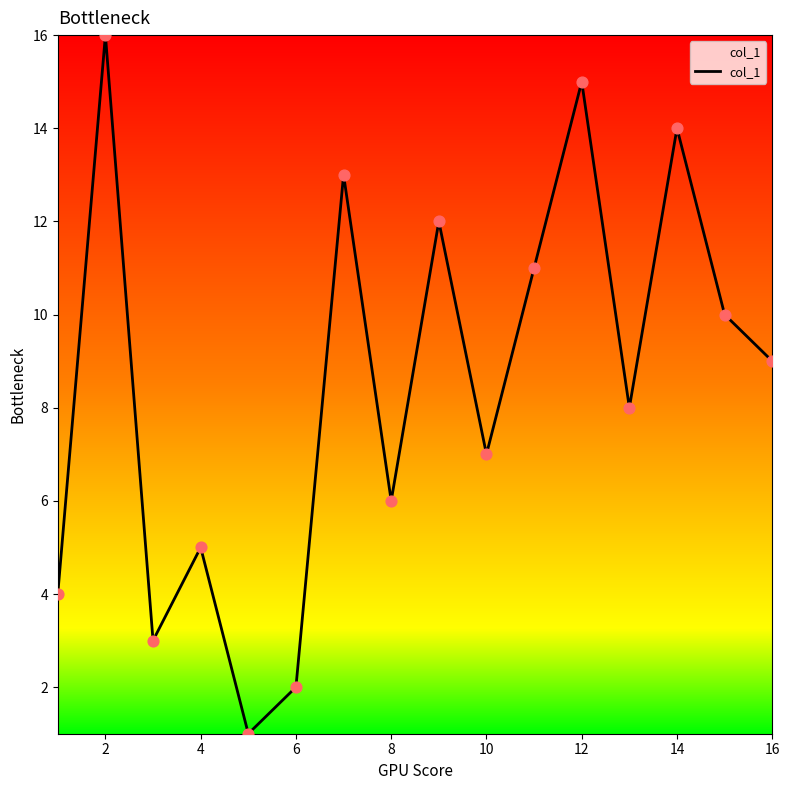

What is the maximum value shown in the chart?

16